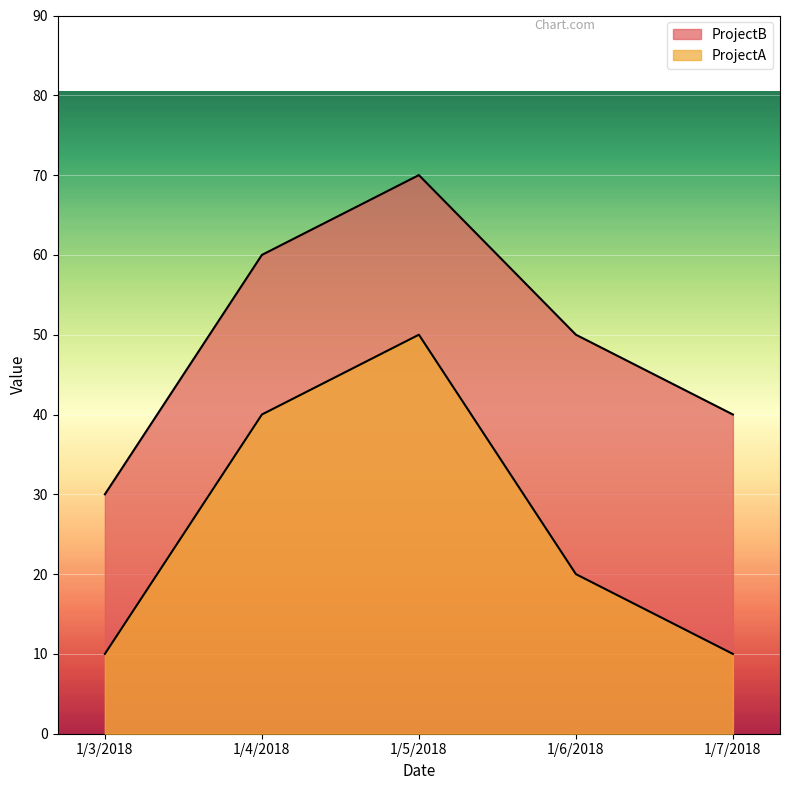

What is the smallest value displayed?

10